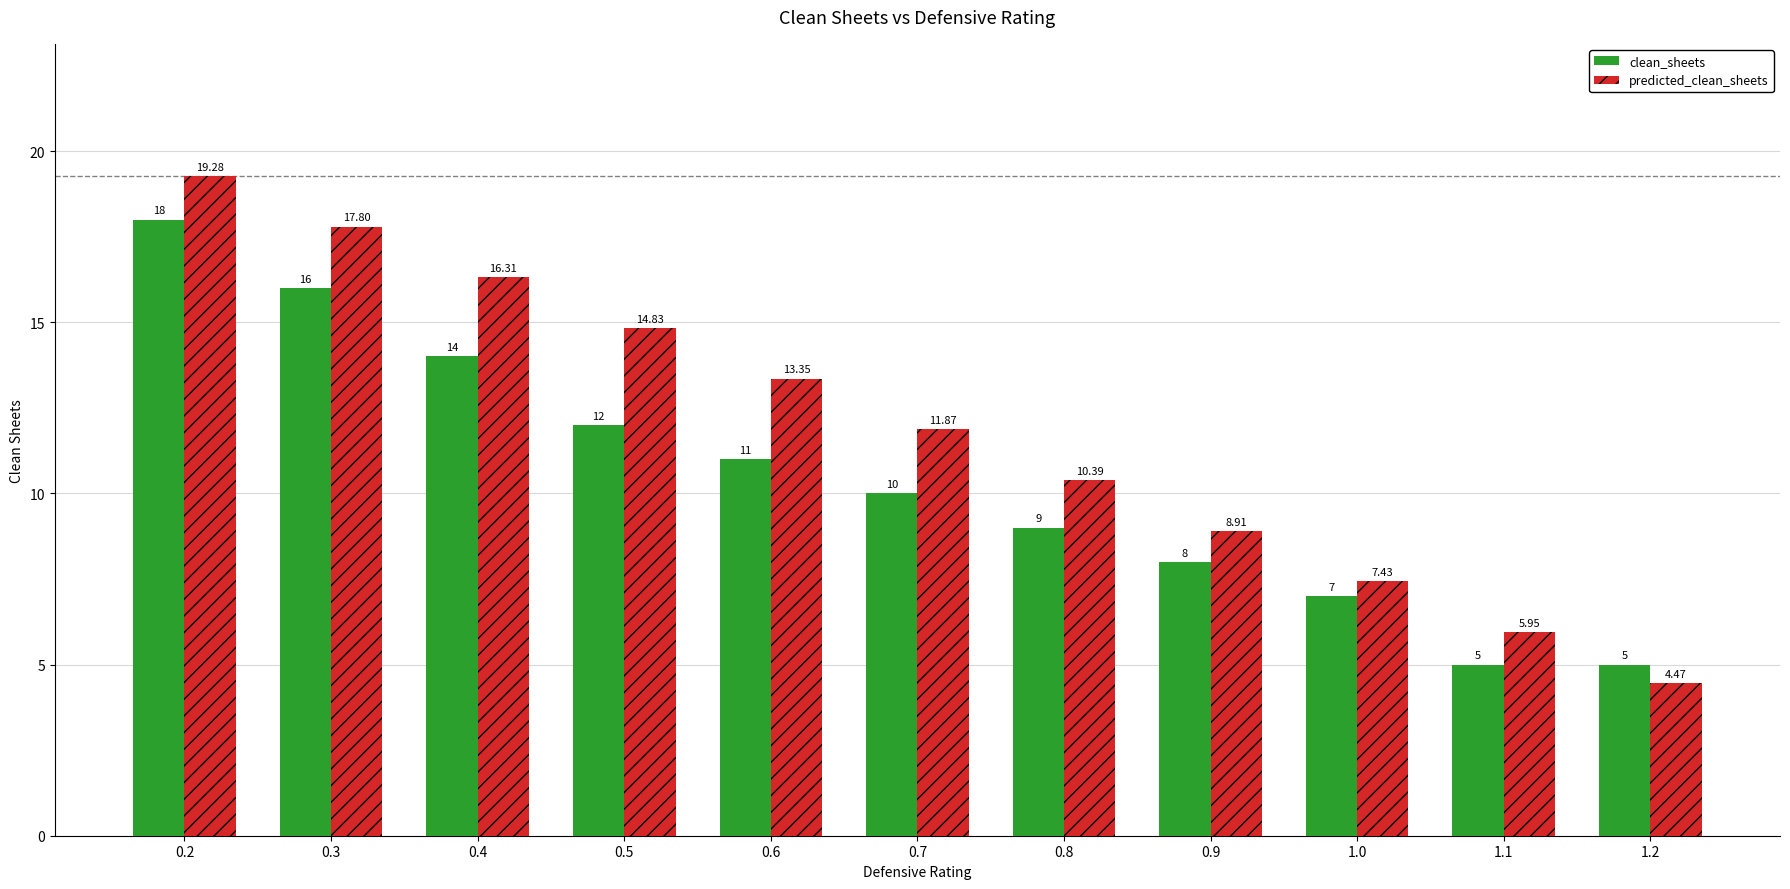

What is the label of the 5th bar from the right?

0.8